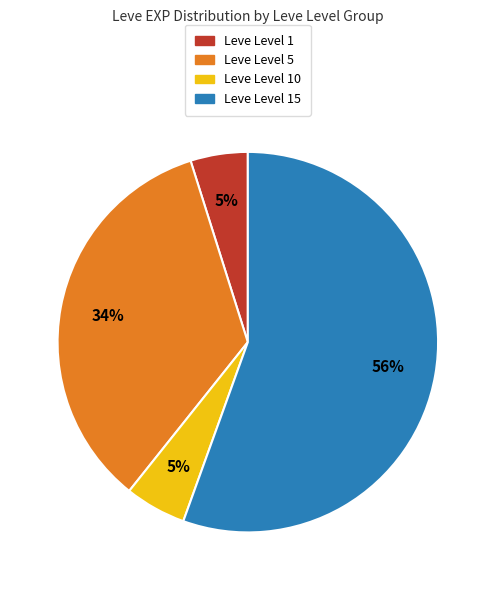

To the nearest percent, what portion does Leve Level 15 represent?

56%